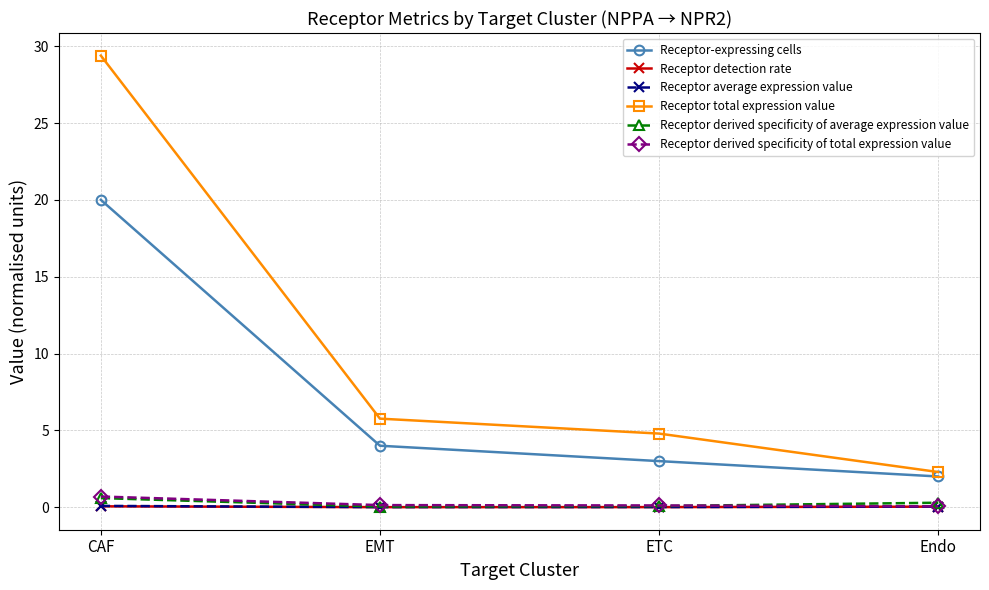

True or false: Receptor-expressing cells has a value of 1.5 at EMT.

False